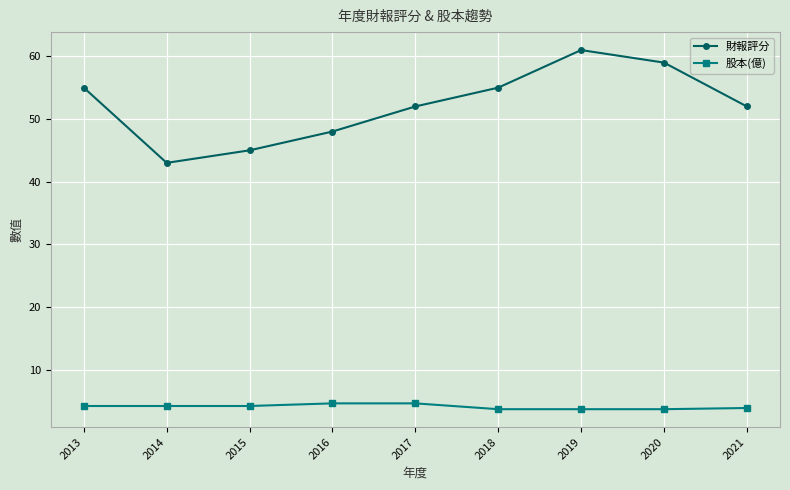

What is the difference between the highest and lowest values at 2014?

38.8